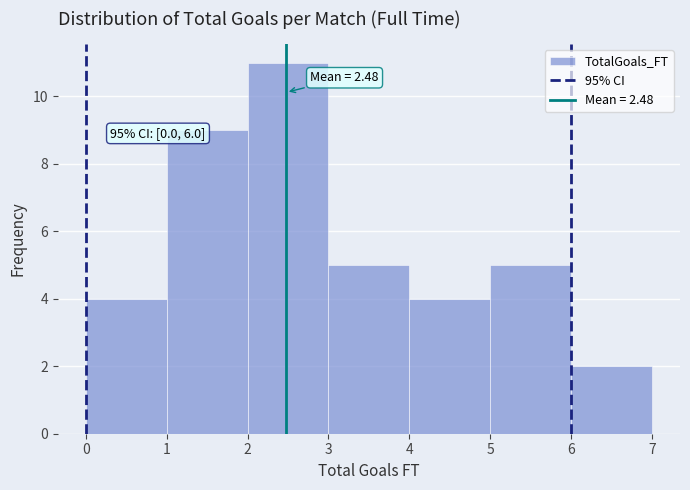

Over which range of the x-axis is the bar tallest?

2 to 3